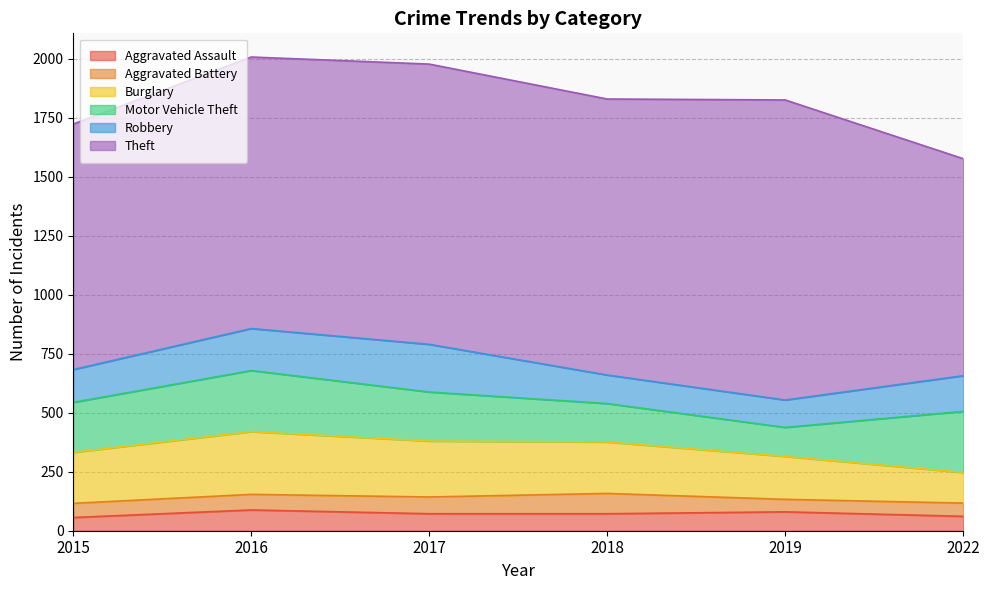

What is the highest value of the Theft series?

1272